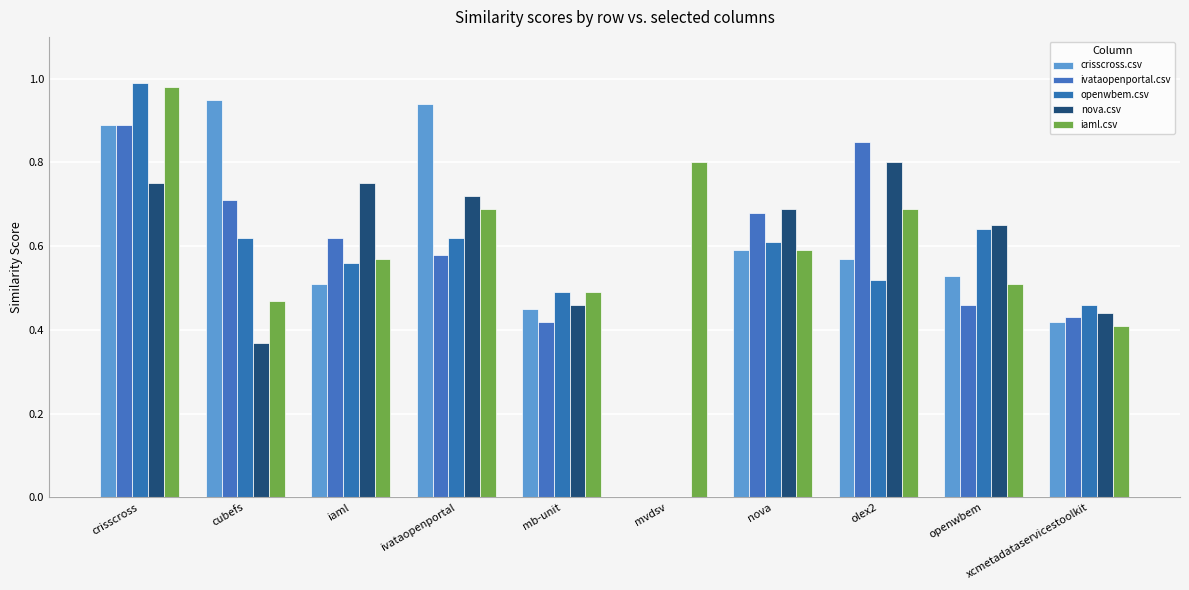

Which series changed the most between cubefs and mvdsv?

crisscross.csv